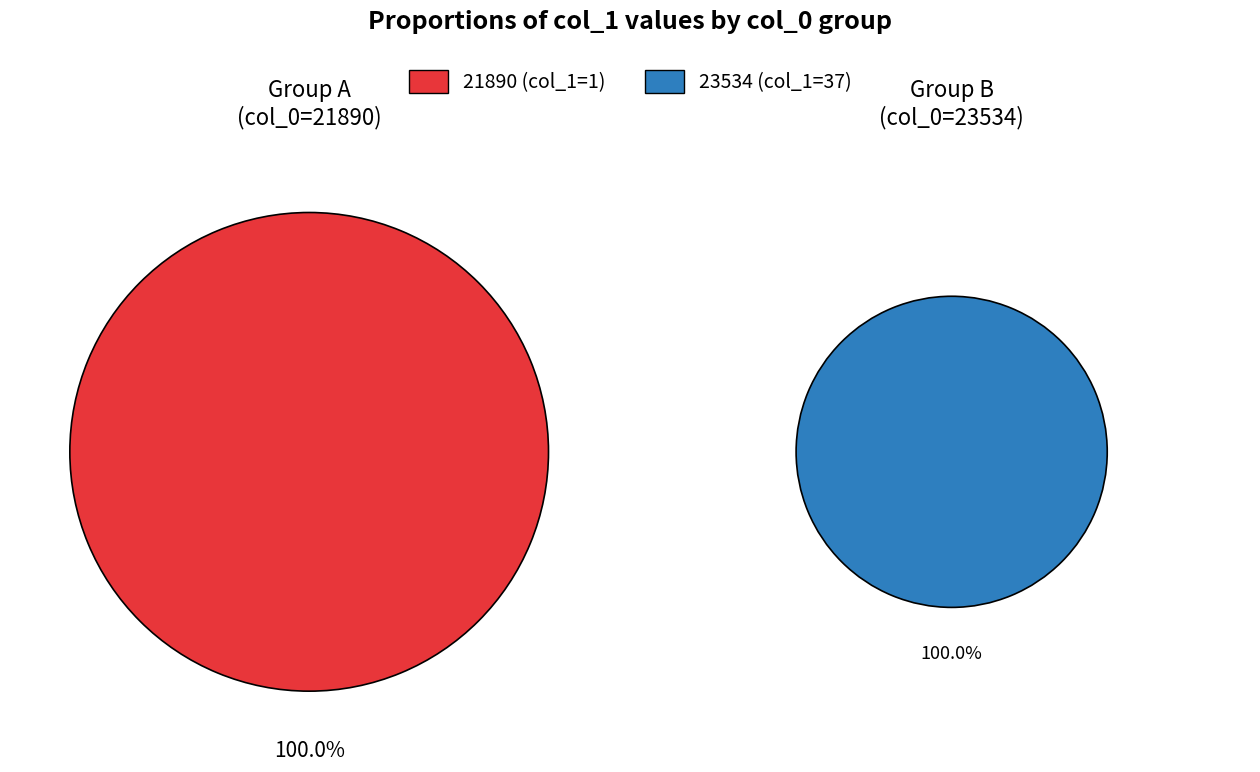

Do 23534 and 21890 together represent more than half of the pie?

Yes